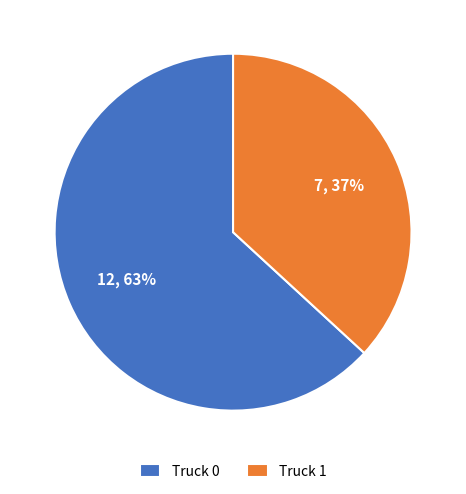

Is there any slice that represents more than half of the pie?

Yes